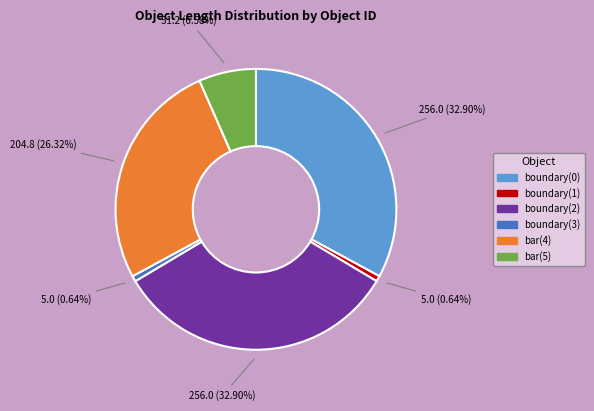

Between boundary(1) and boundary(0), which is larger?

boundary(0)